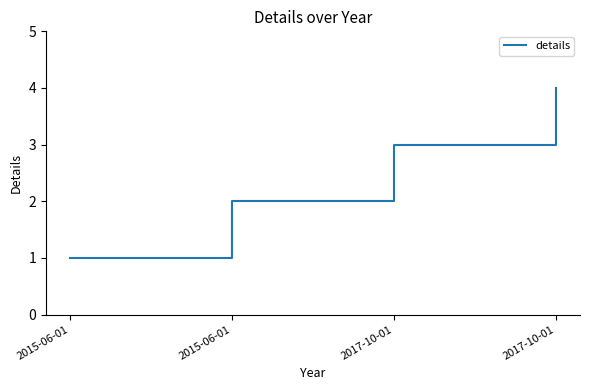

The chart shows a value of 0 at 2015-06-01. True or false?

False